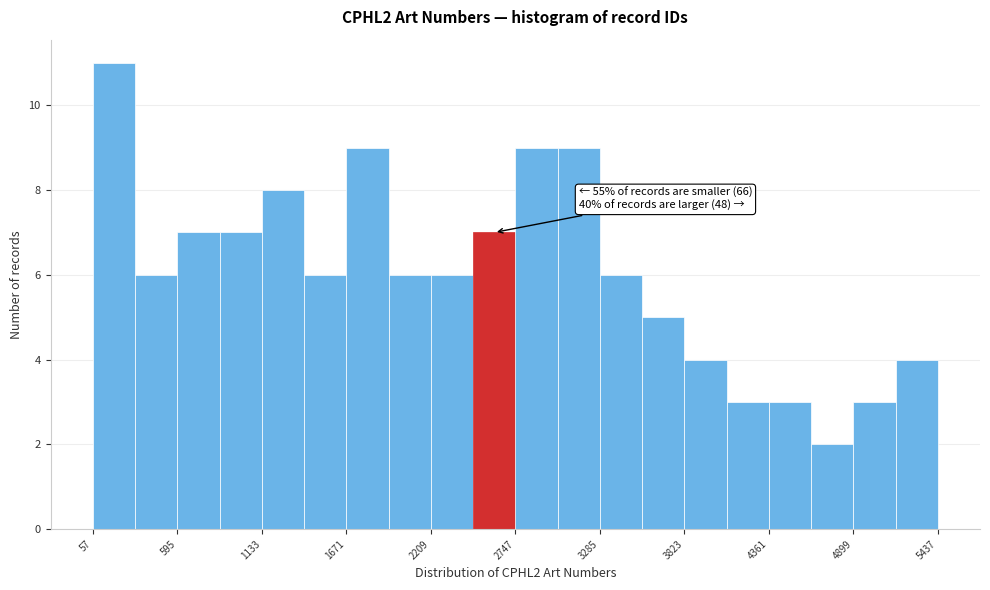

Around what value on the x-axis is the tallest bar? Give the approximate position of its centre, as read against the axis.

200